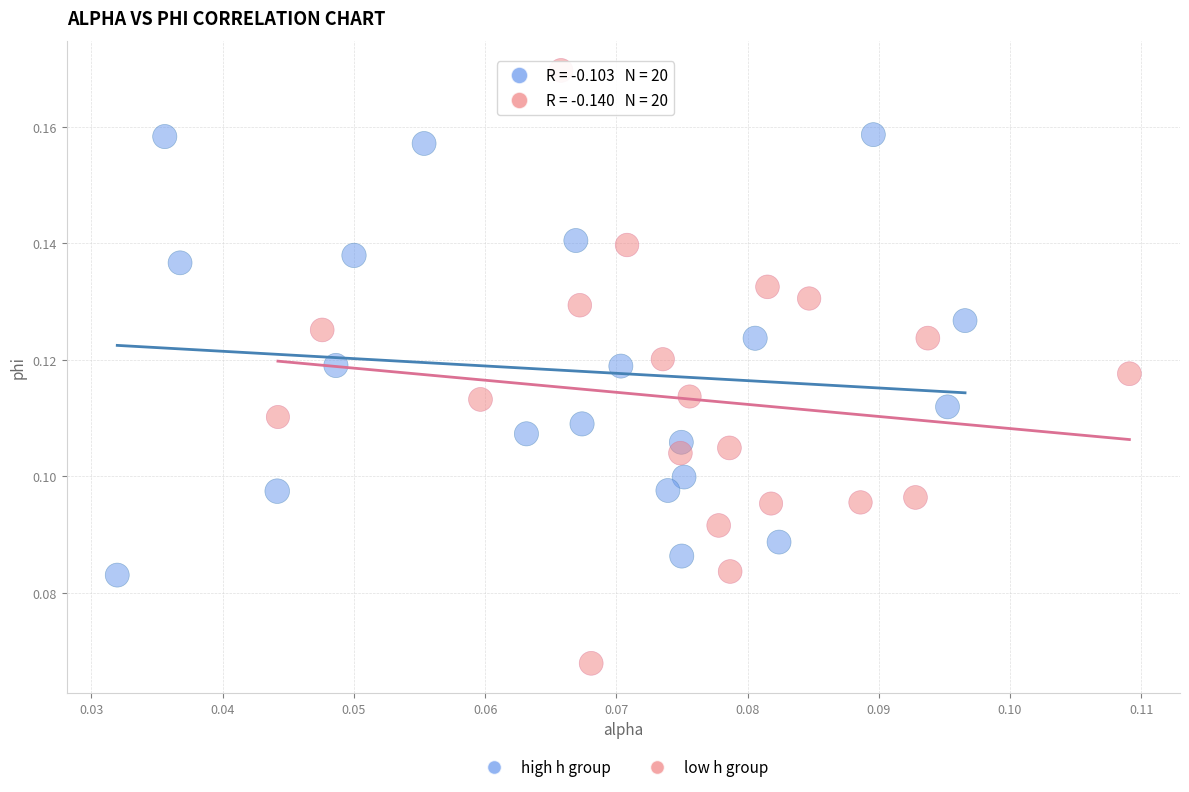

Which series has the largest Y range (max minus min)?

low h group